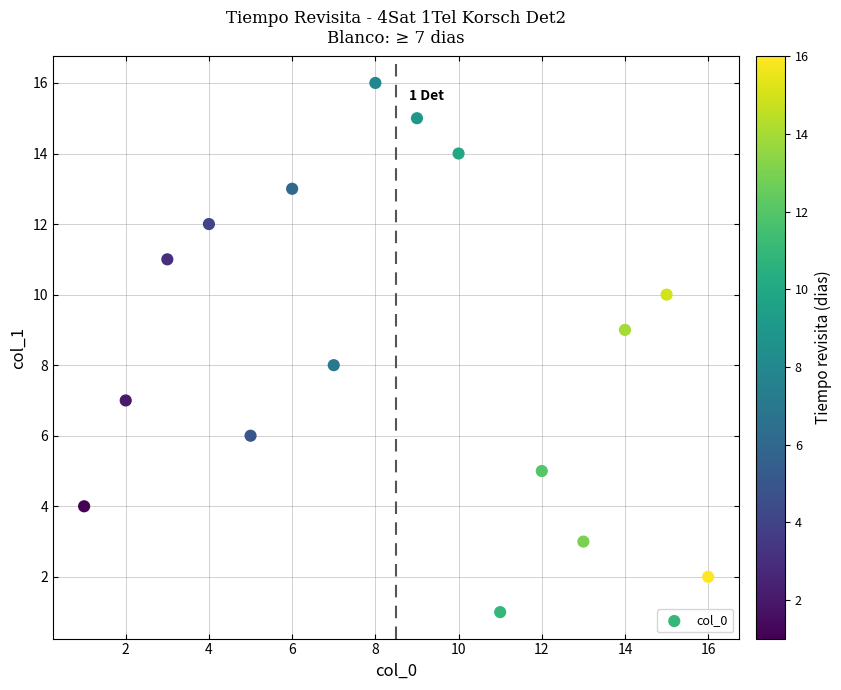

What is the range of Y values (max minus min)?

15